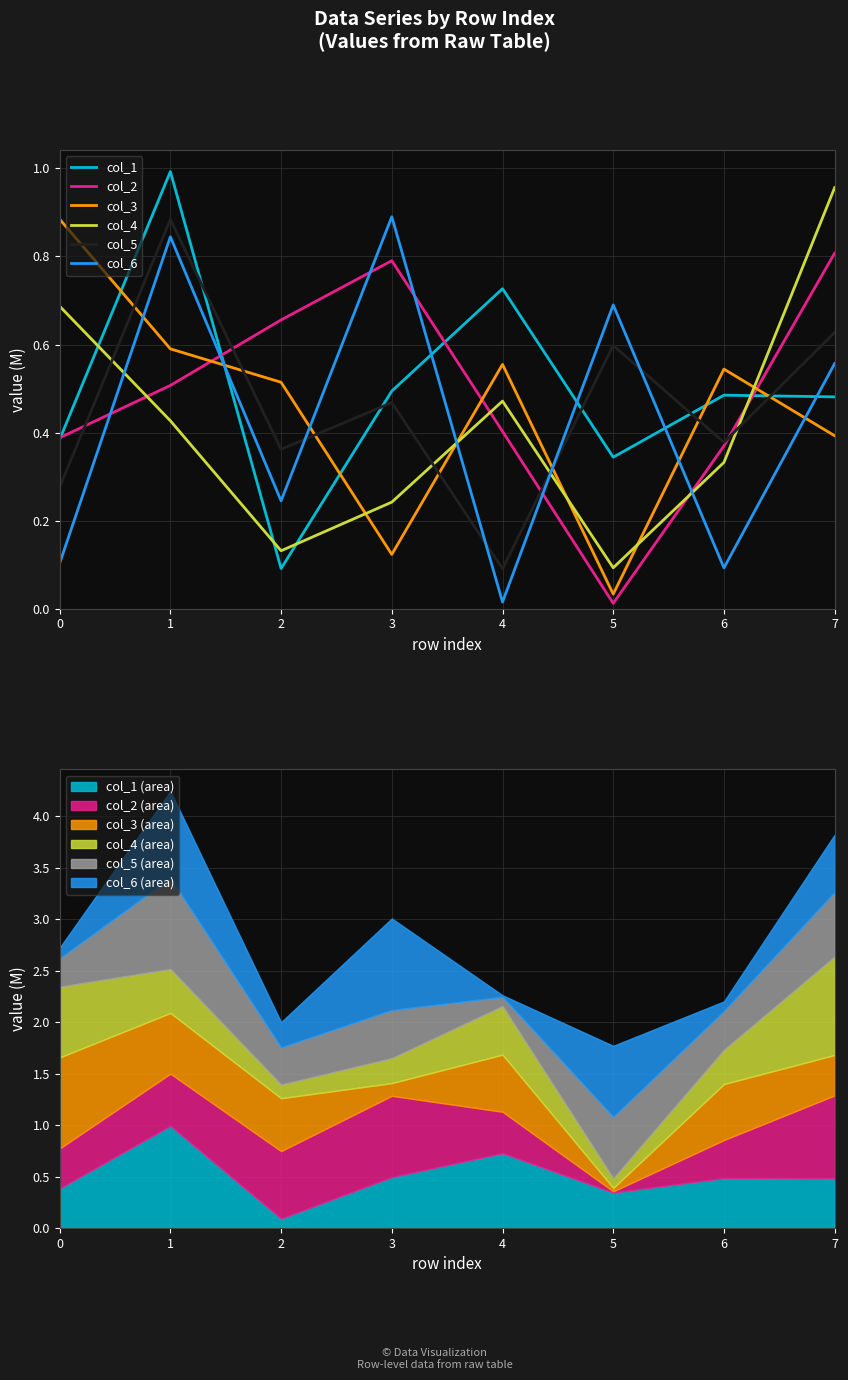

What is the sum of the col_3 values at 3 and 0?

1.0